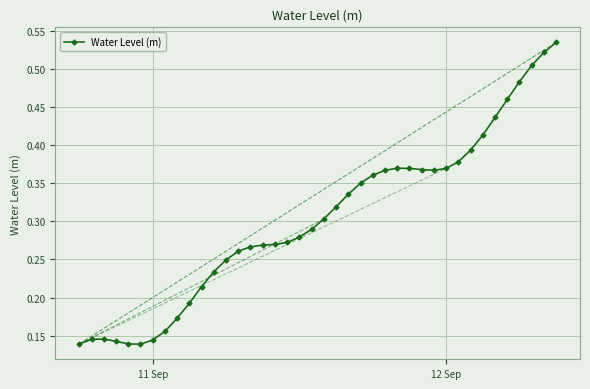

True or false: there are more than 1 points higher than both neighbors.

True